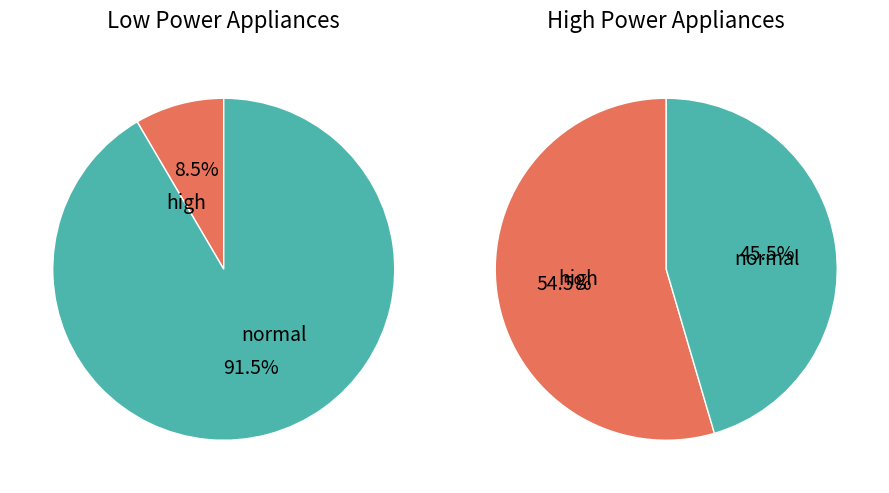

True or false: kettle accounts for 3% of the total.

False